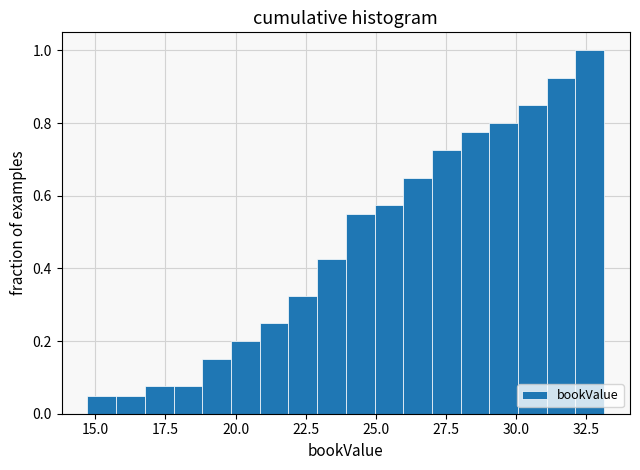

Read against the x-axis, roughly where is the centre of the tallest bar?

32.5